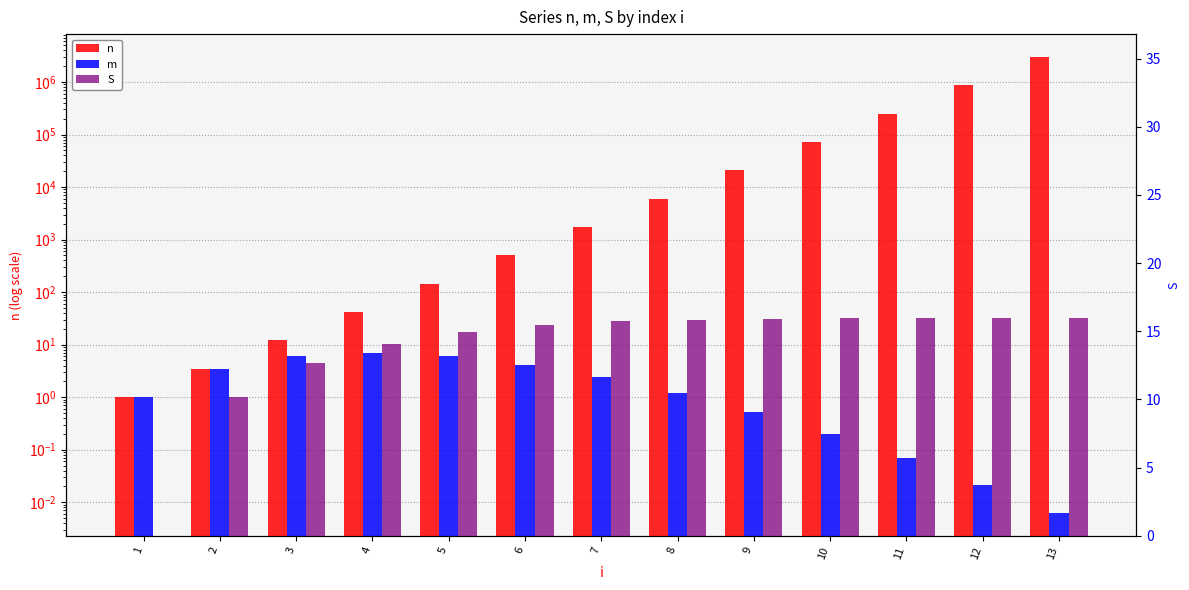

What is the sum of the m values at 6 and 4?

11.1